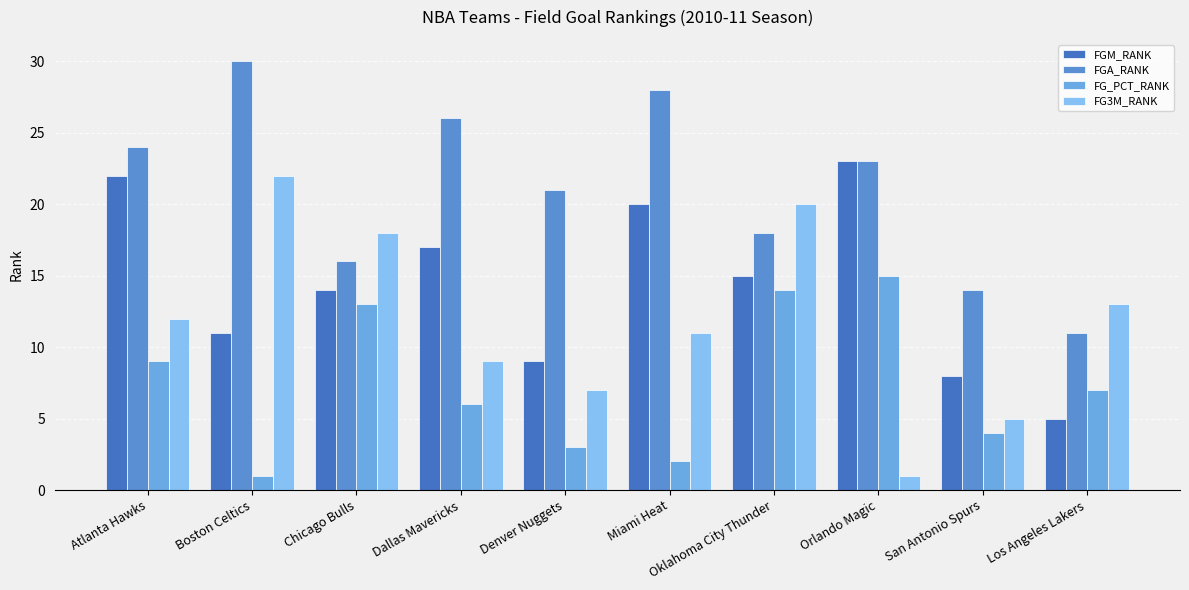

Reading left to right, extract all data points from this chart.

FGM_RANK: 22	11	14	17	9	20	15	23	8	5
FGA_RANK: 24	30	16	26	21	28	18	23	14	11
FG_PCT_RANK: 9	1	13	6	3	2	14	15	4	7
FG3M_RANK: 12	22	18	9	7	11	20	1	5	13